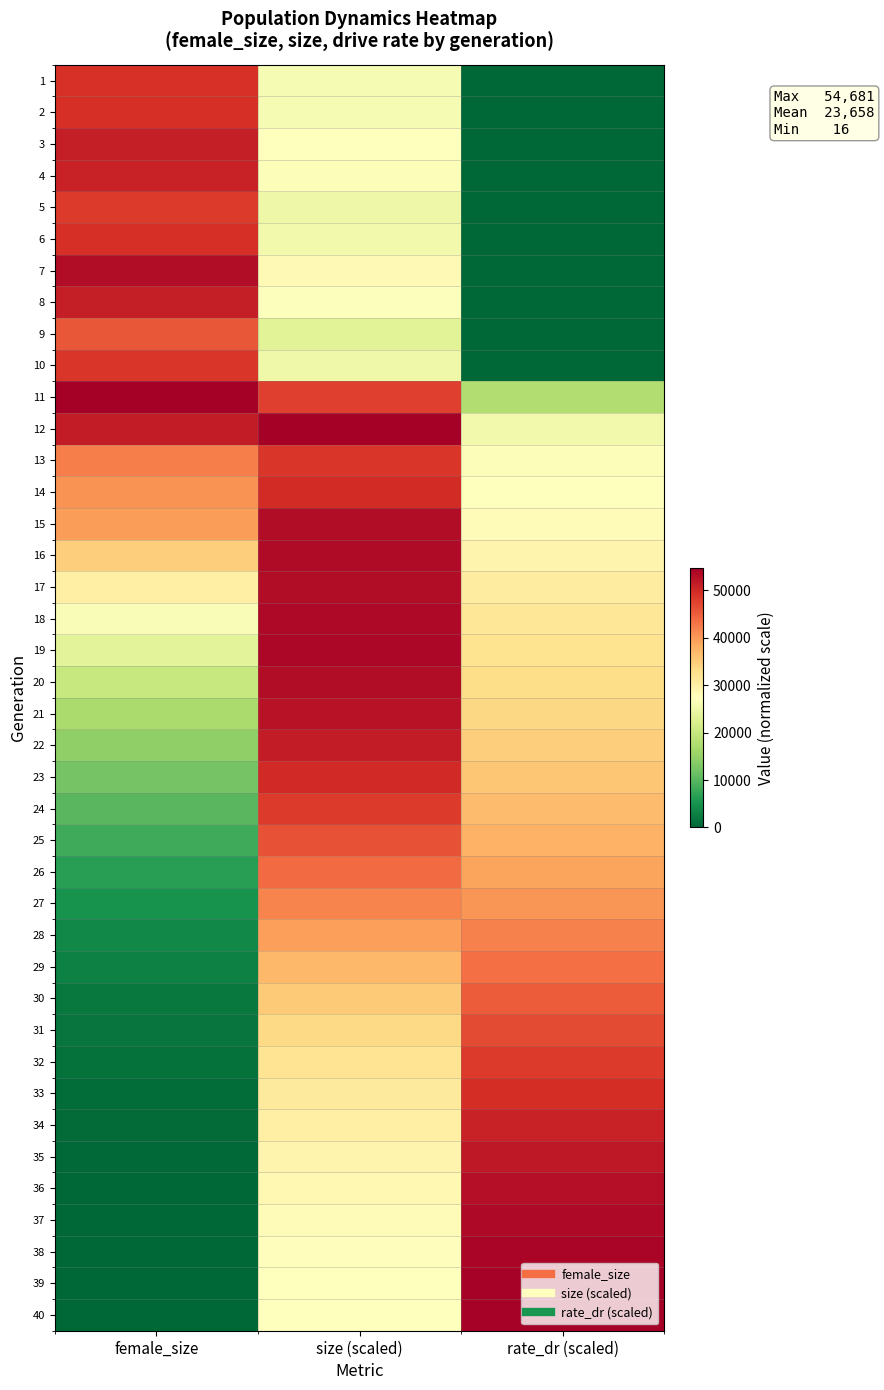

Which has a higher value, rate_dr (scaled) or female_size?

female_size